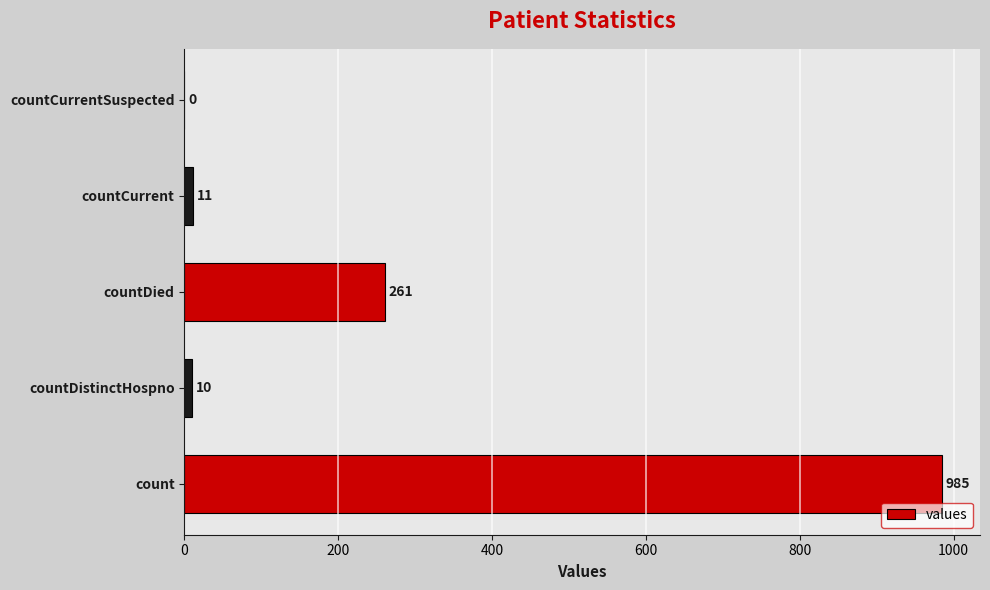

How many values are above zero?

4